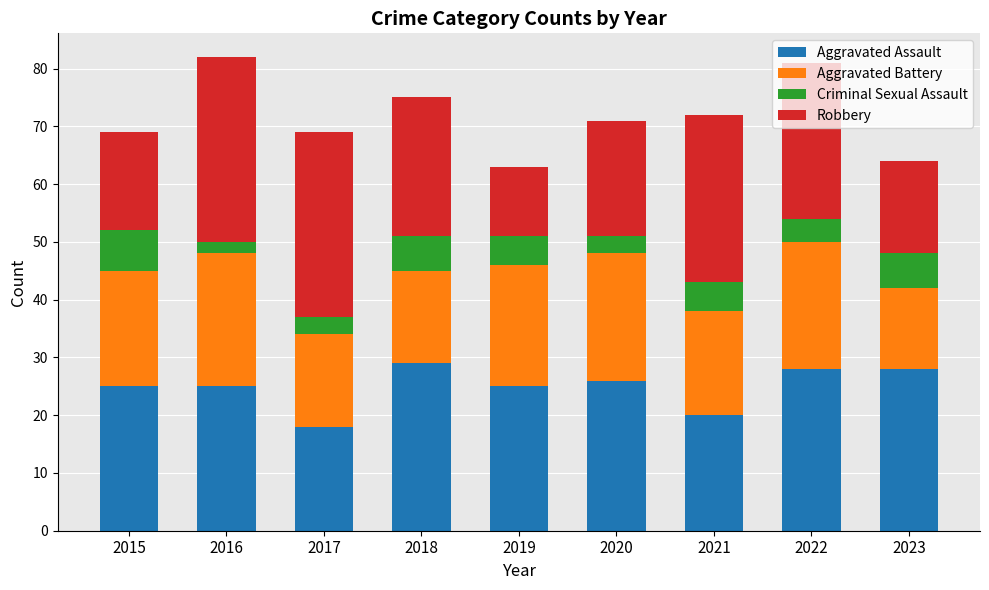

What is the total value across all series at 2021?

72